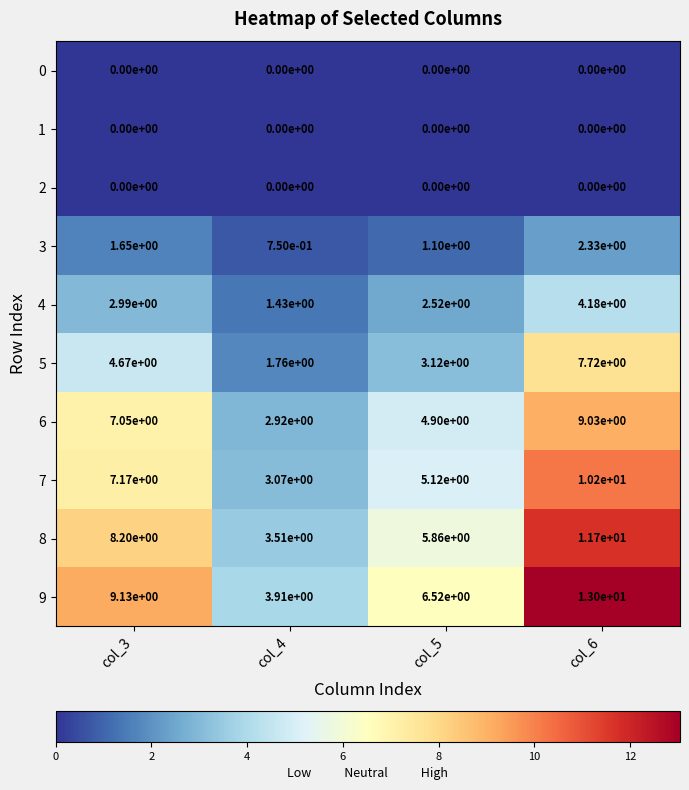

True or false: 6 has a value of 1.4 at col_3.

False